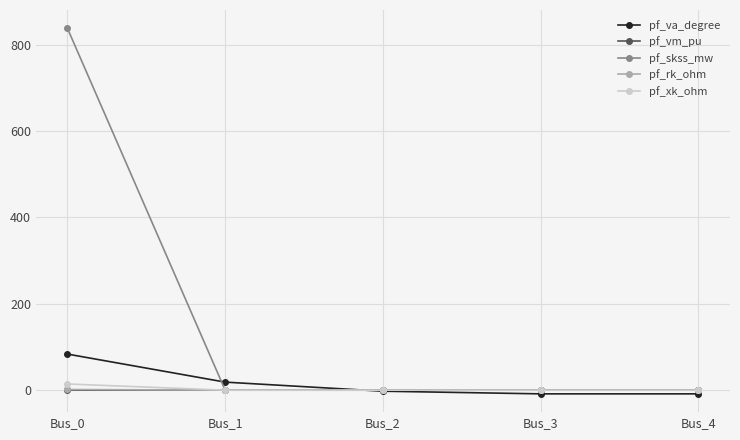

How many intersections are there between pf_skss_mw and pf_va_degree?

2